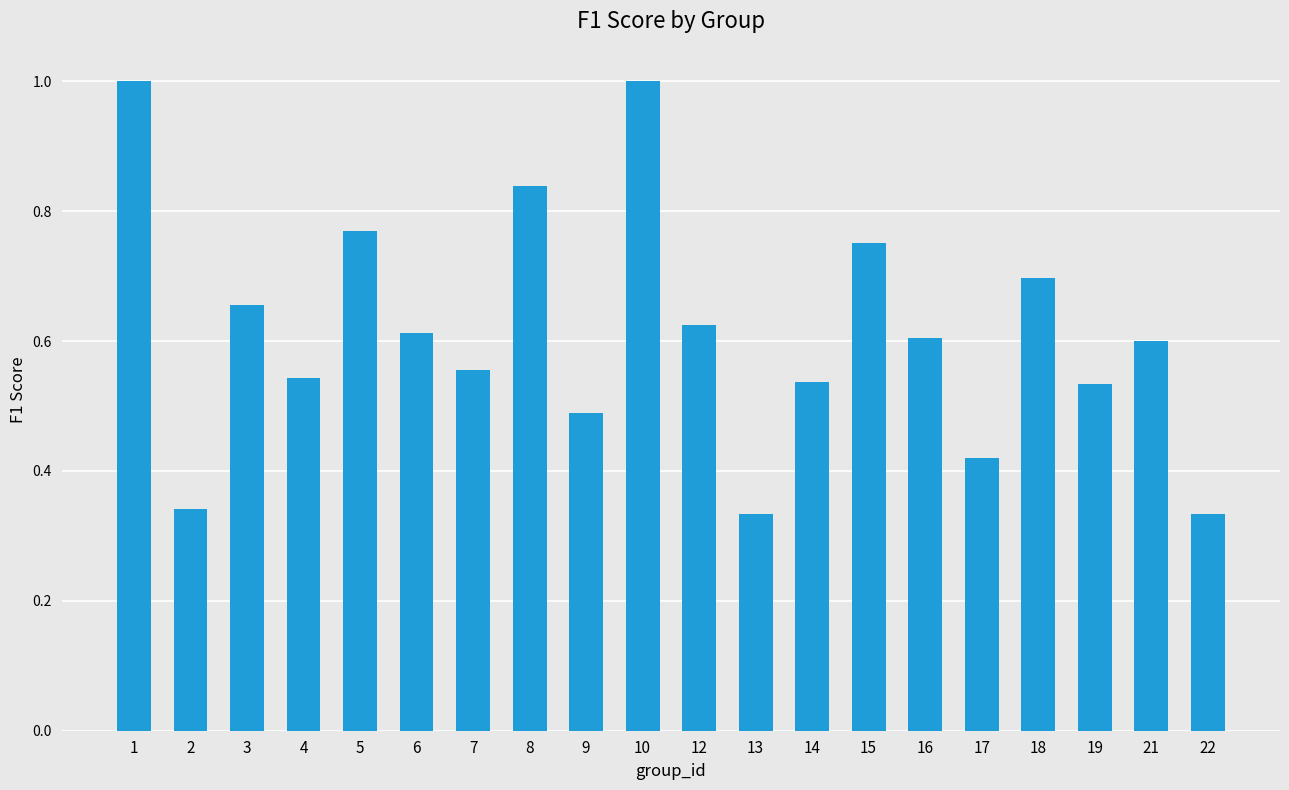

True or false: the data shows 1.2 at 5.

False